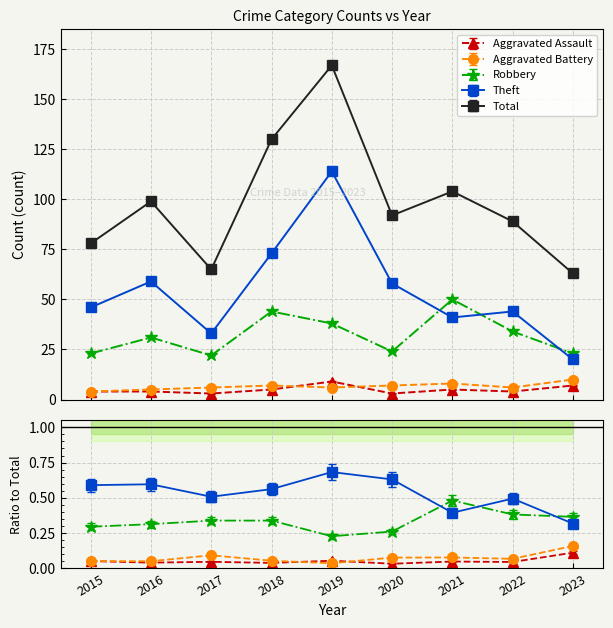

Is it true that Theft equals 126 at 2018?

False